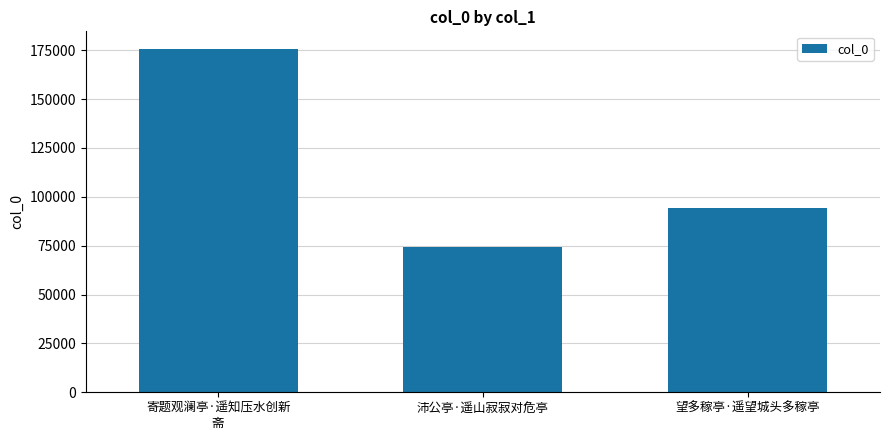

Which label corresponds to the largest value in the chart?

寄题观澜亭·遥知压水创新
斋